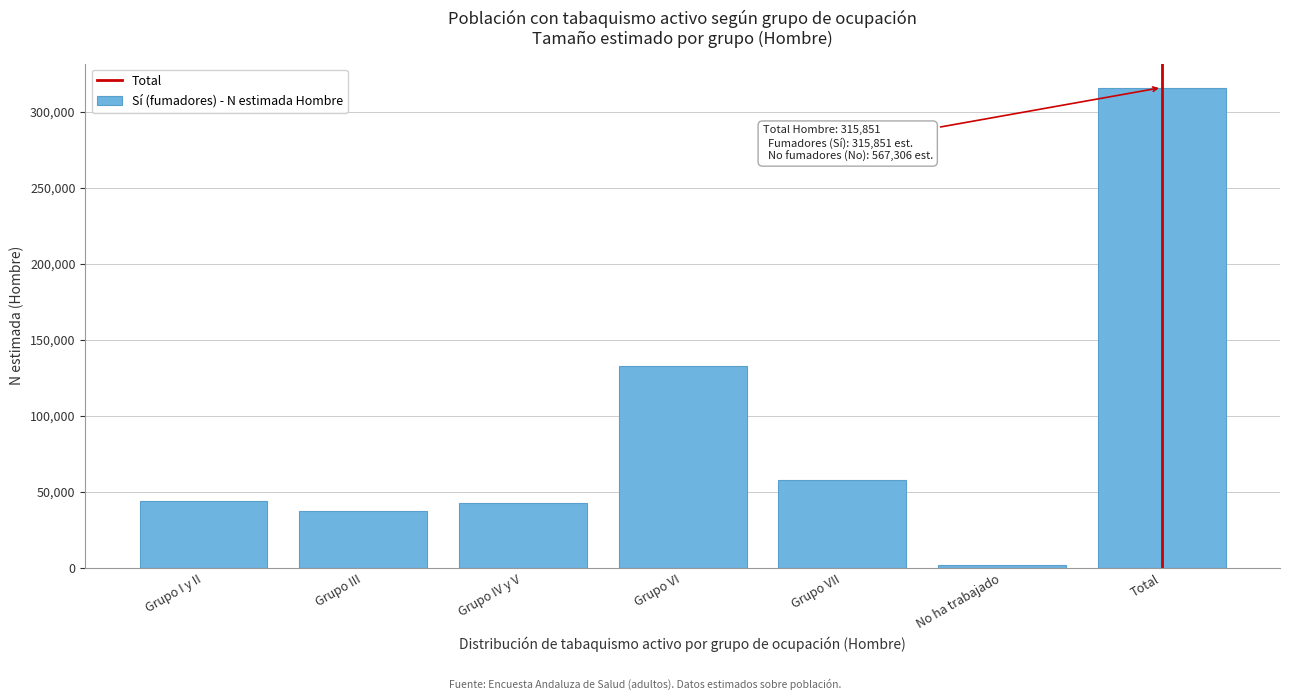

What is the sum of the values at Grupo III and Grupo VI?

169869